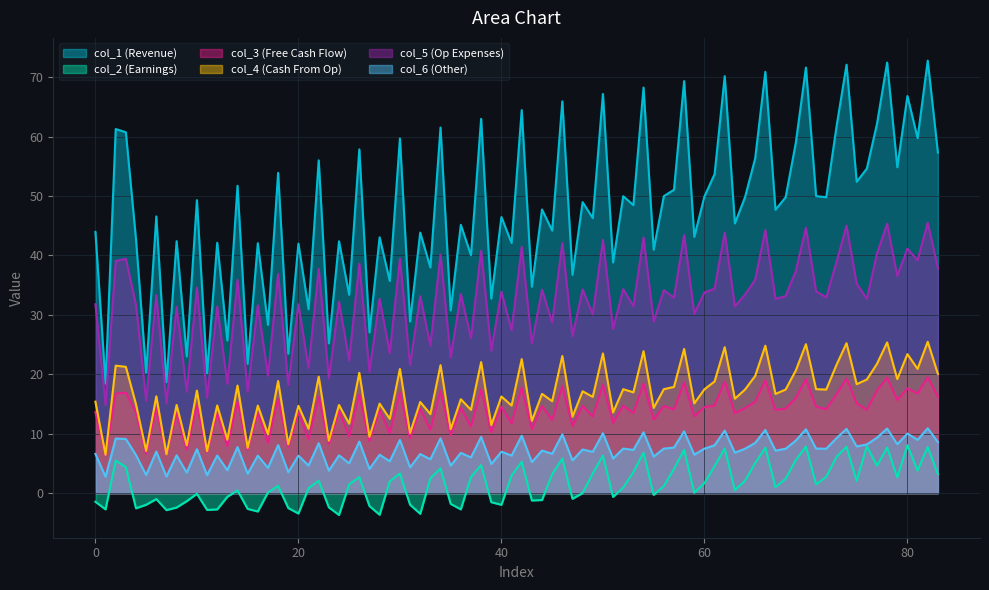

Which series has the largest total across all categories?

col_1 (Revenue)